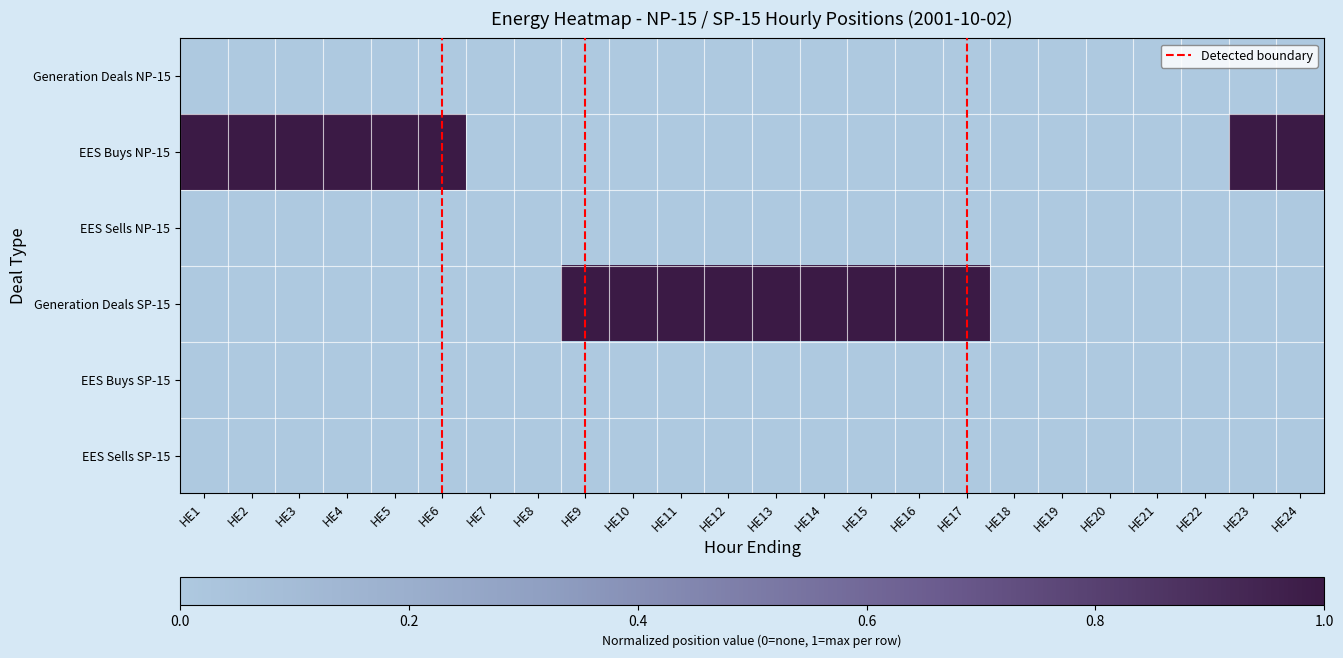

How many data points does each series have?

24